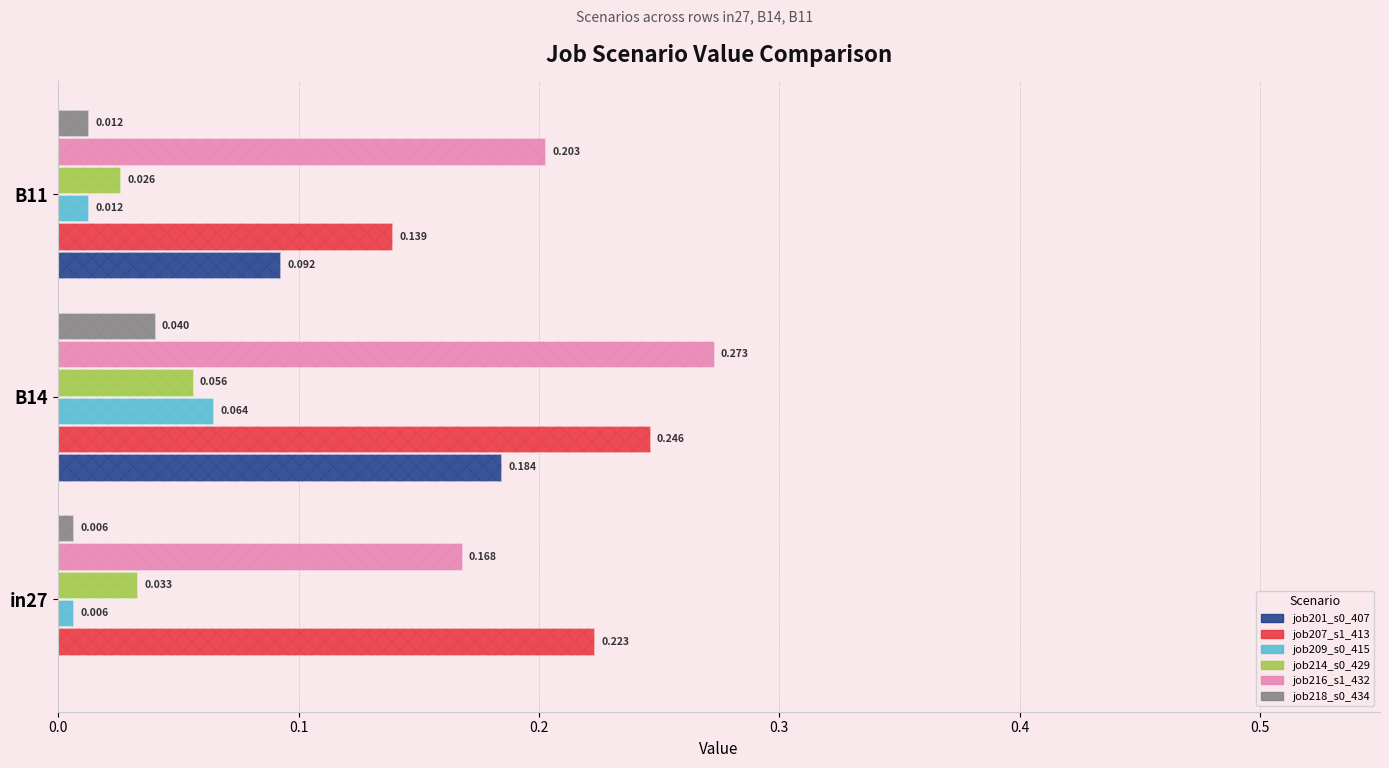

What is the total value across all series at B14?

0.9